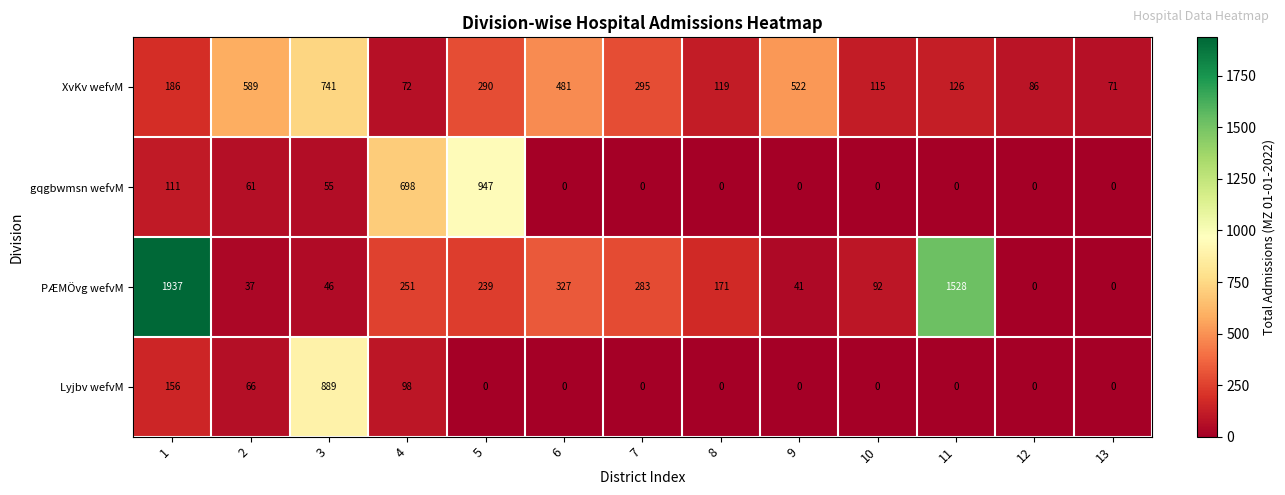

What is the sum of the XvKv wefvM values at 8 and 3?

860